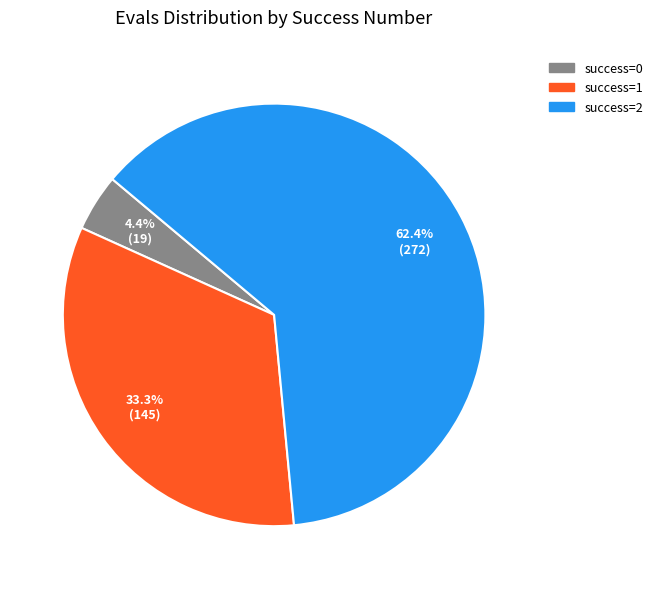

Is there any slice that represents more than half of the pie?

Yes